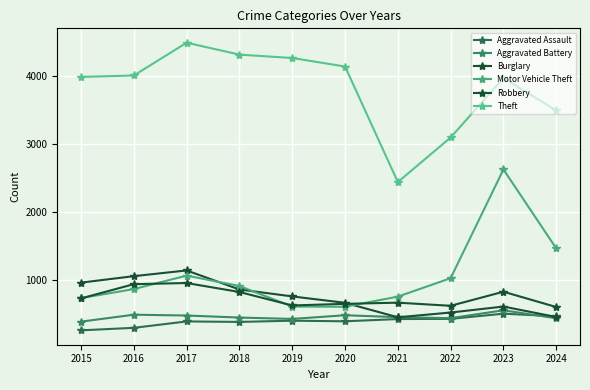

How many data points does each series have?

10